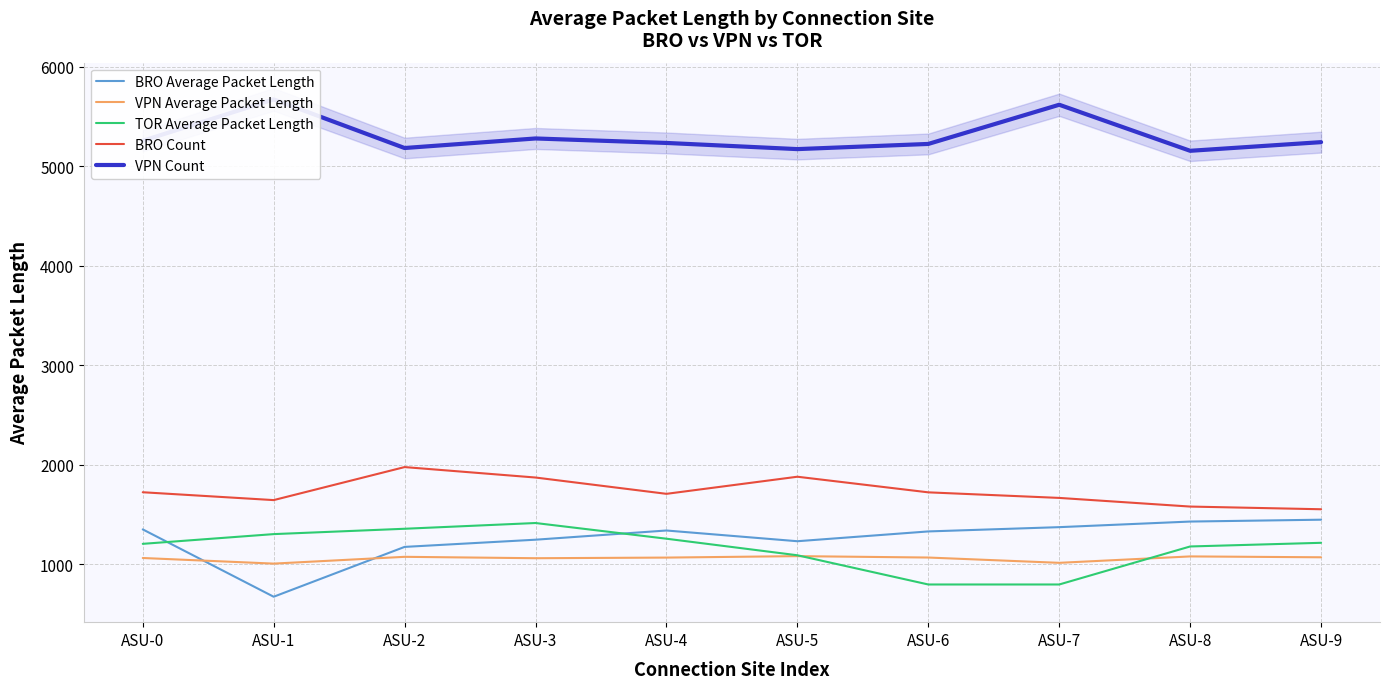

Reading left to right, extract all data points from this chart.

BRO Average Packet Length: ASU-0=1348.5	ASU-1=671.4	ASU-2=1172.5	ASU-3=1244.8	ASU-4=1337.3	ASU-5=1229.5	ASU-6=1328.0	ASU-7=1371.0	ASU-8=1427.3	ASU-9=1446.0
VPN Average Packet Length: ASU-0=1060.9	ASU-1=1004.4	ASU-2=1072.7	ASU-3=1058.7	ASU-4=1065.0	ASU-5=1079.6	ASU-6=1065.5	ASU-7=1012.3	ASU-8=1076.8	ASU-9=1068.0
TOR Average Packet Length: ASU-0=1203.2	ASU-1=1301.0	ASU-2=1354.8	ASU-3=1412.6	ASU-4=1254.8	ASU-5=1088.3	ASU-6=794.6	ASU-7=794.6	ASU-8=1176.8	ASU-9=1213.6
BRO Count: ASU-0=1722.0	ASU-1=1643.0	ASU-2=1975.0	ASU-3=1870.0	ASU-4=1706.0	ASU-5=1878.0	ASU-6=1721.0	ASU-7=1665.0	ASU-8=1578.0	ASU-9=1551.0
VPN Count: ASU-0=5256.0	ASU-1=5672.0	ASU-2=5183.0	ASU-3=5279.0	ASU-4=5234.0	ASU-5=5172.0	ASU-6=5224.0	ASU-7=5618.0	ASU-8=5155.0	ASU-9=5242.0